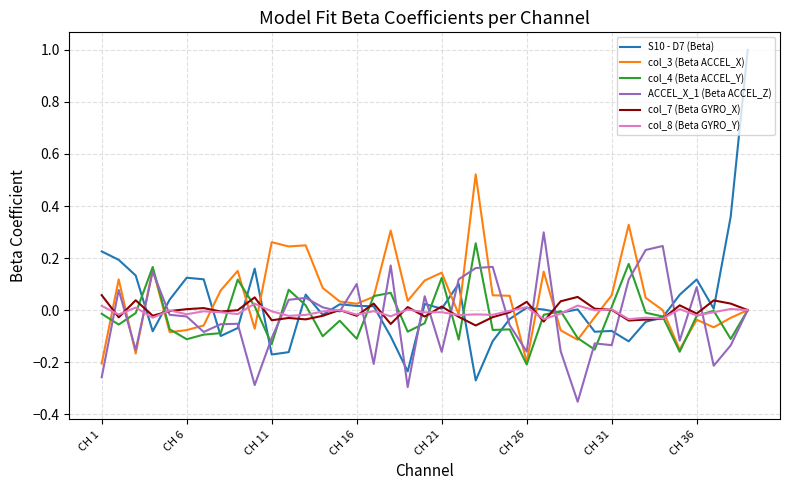

Which series has the widest spread of values?

S10 - D7 (Beta)